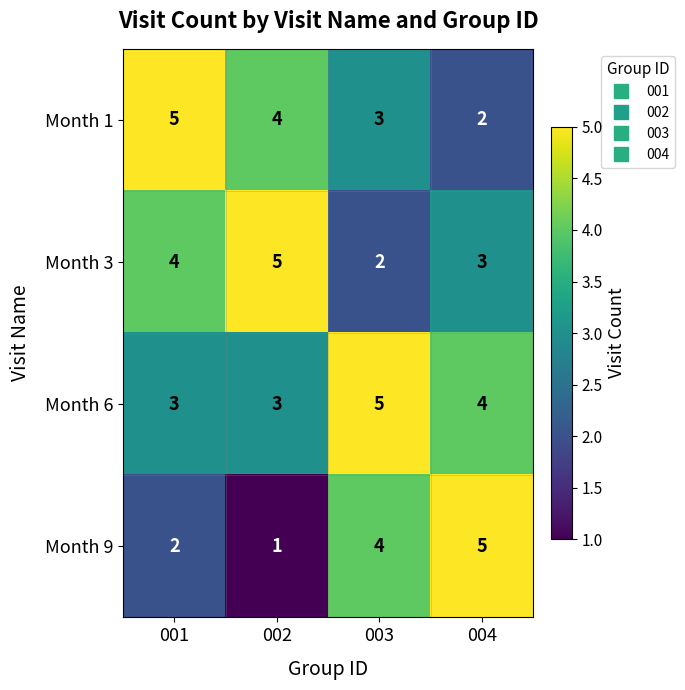

At how many categories does at least one series exceed 1?

4